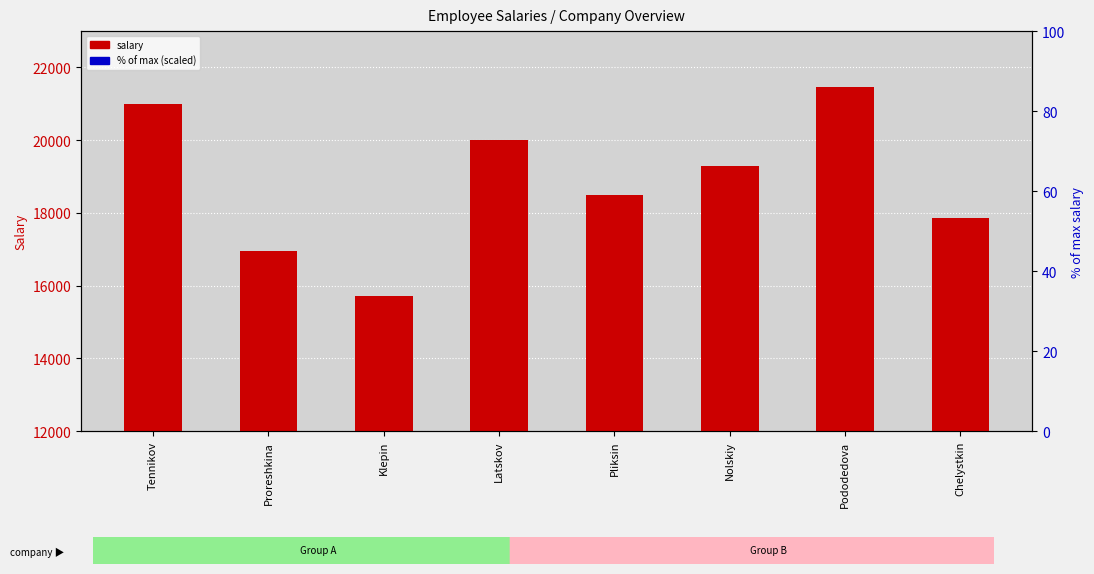

What is the difference between the second highest and minimum values in the salary series?

5275.0